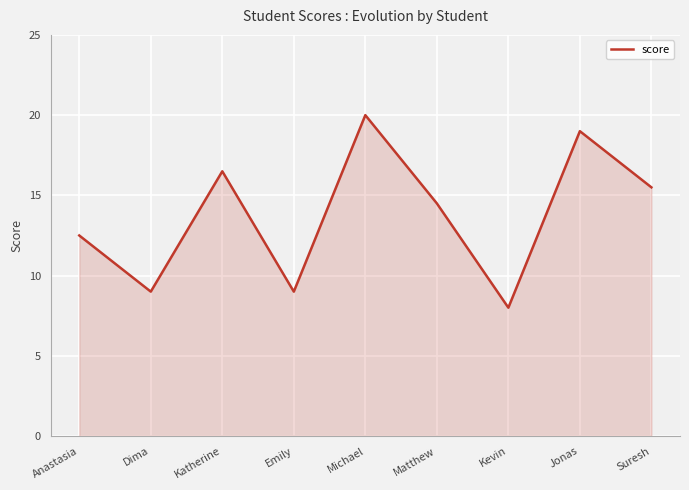

What position from the right is Jonas?

2